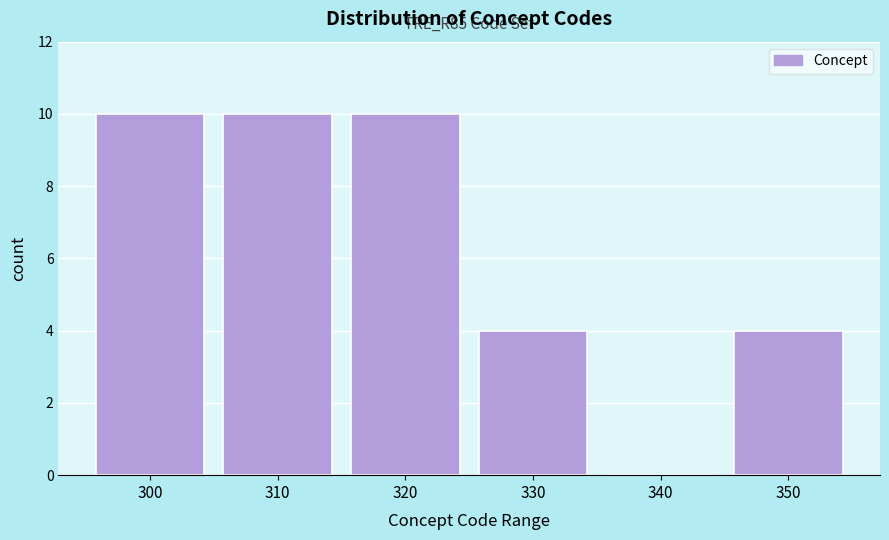

Reading right to left, transcribe all the data shown in this chart.

350=4	340=0	330=4	320=10	310=10	300=10